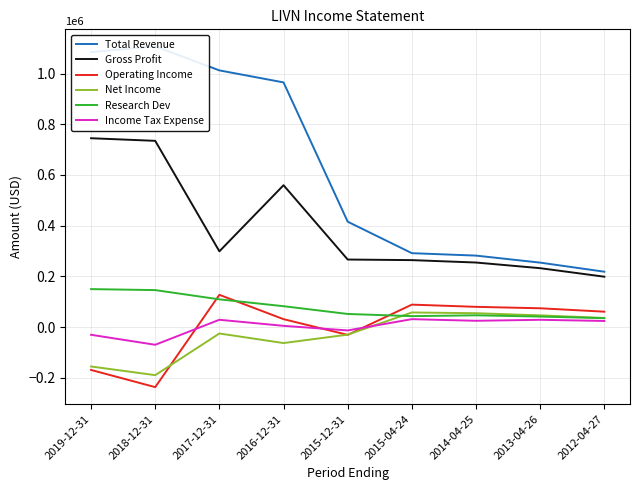

What is the sum of all Income Tax Expense values?

30900